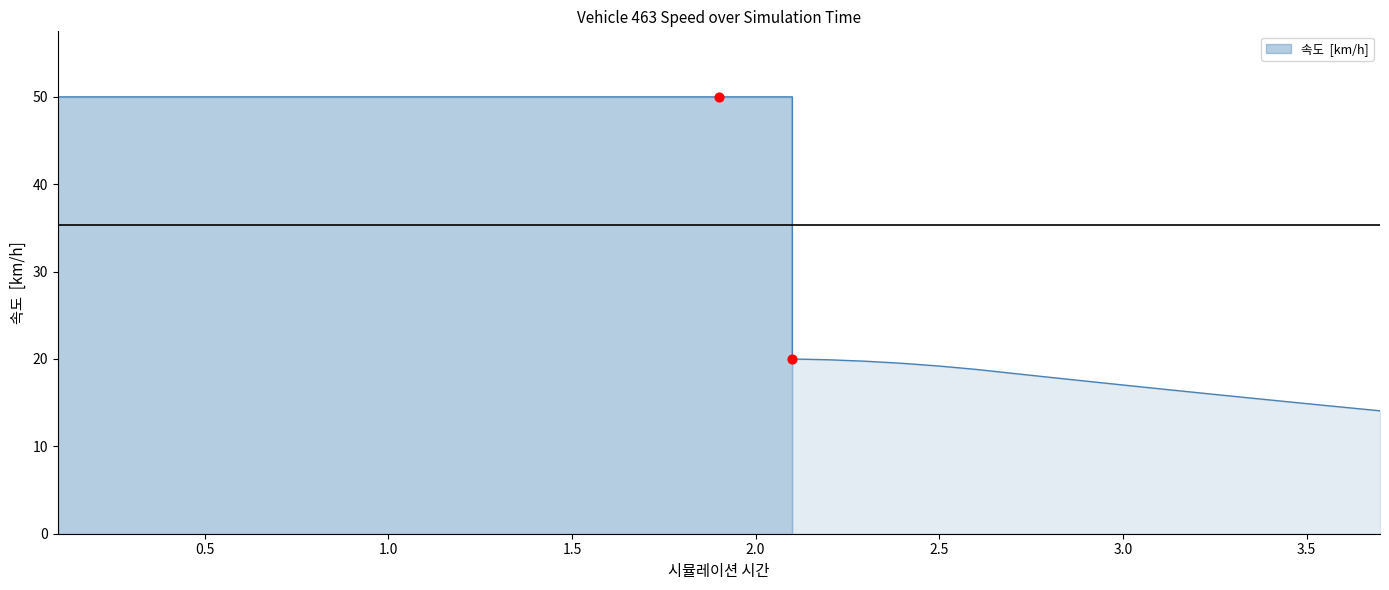

Which has a higher value, 0.4 or 1.5000000000000004?

0.4